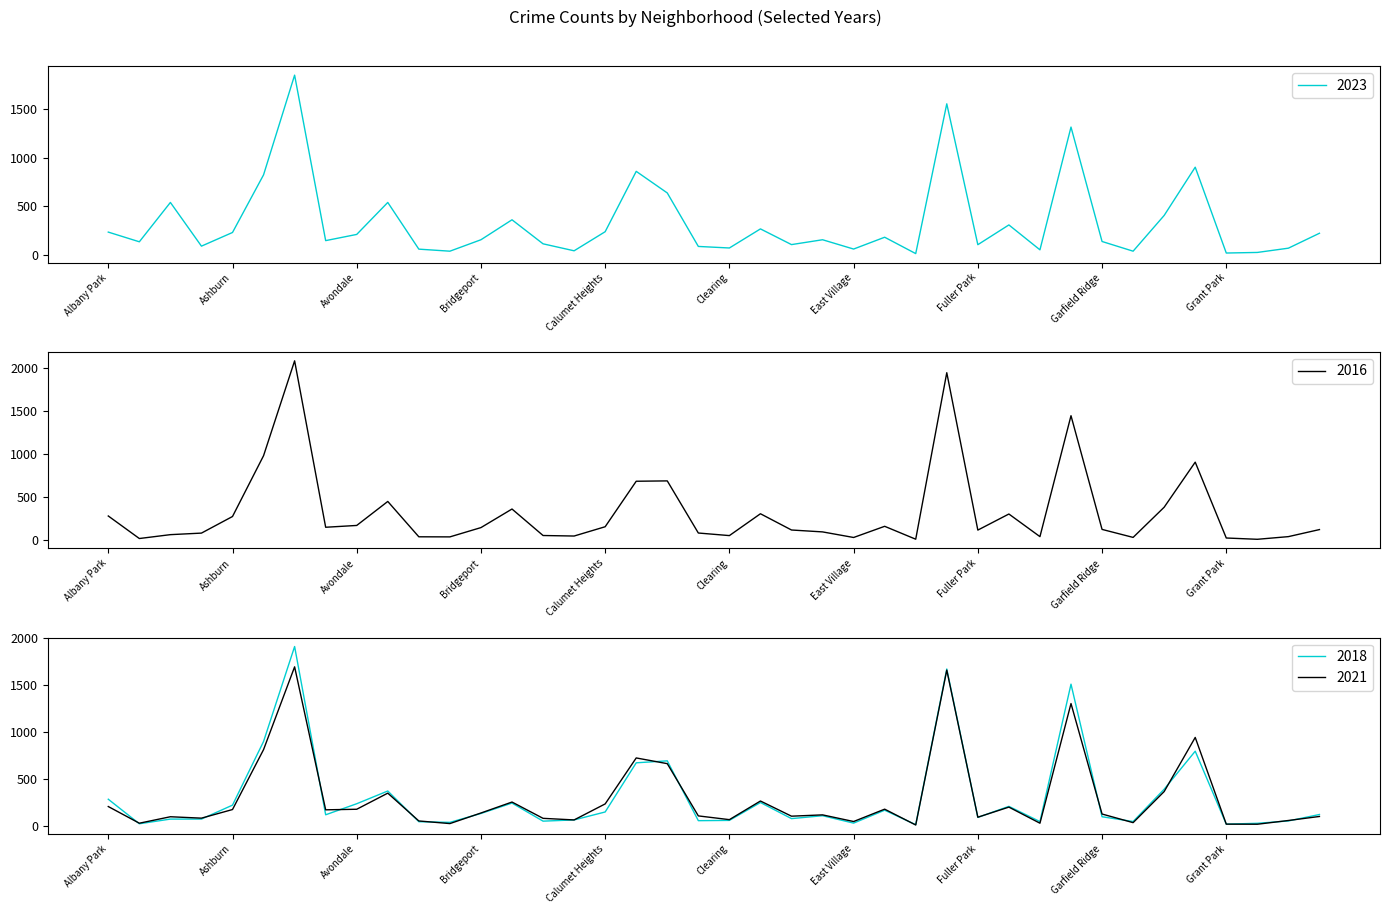

Does the chart have visible grid lines?

No